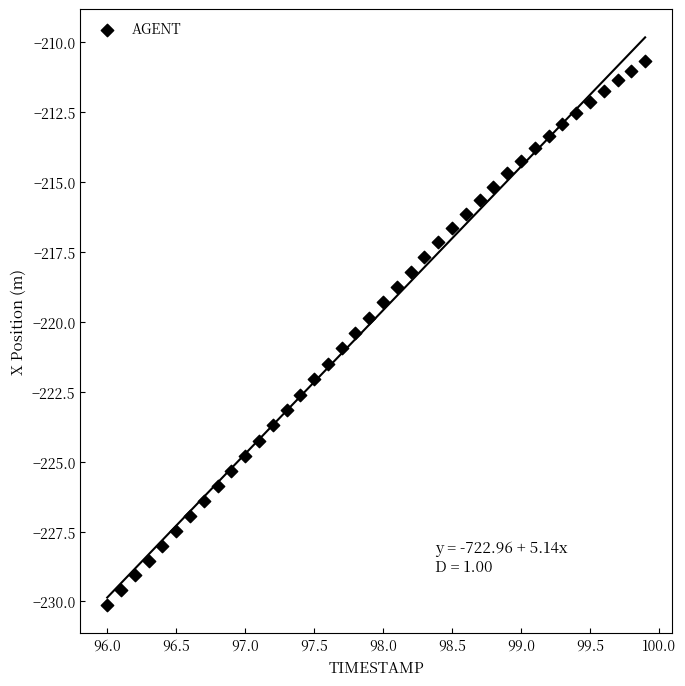

What is the range of X values (max minus min)?

3.9